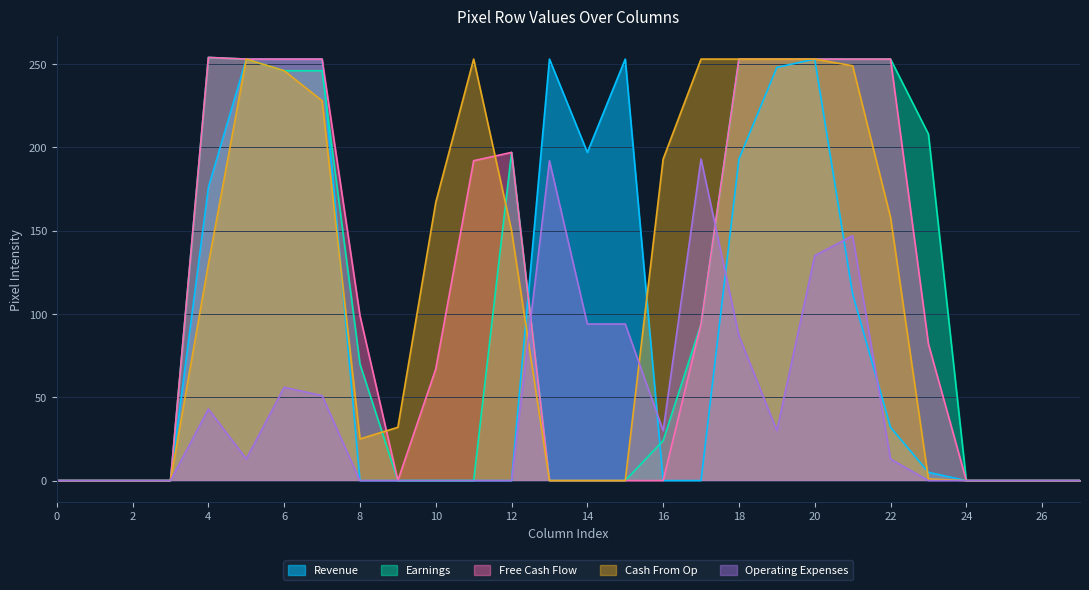

Which series has the largest range (max minus min)?

Earnings